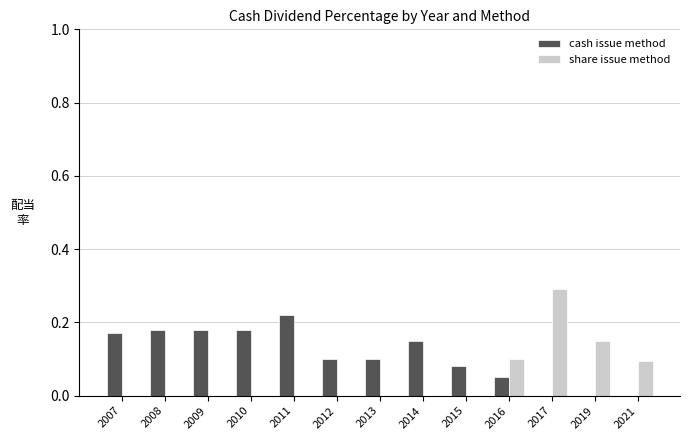

At which category is the sum across all series the highest?

2017